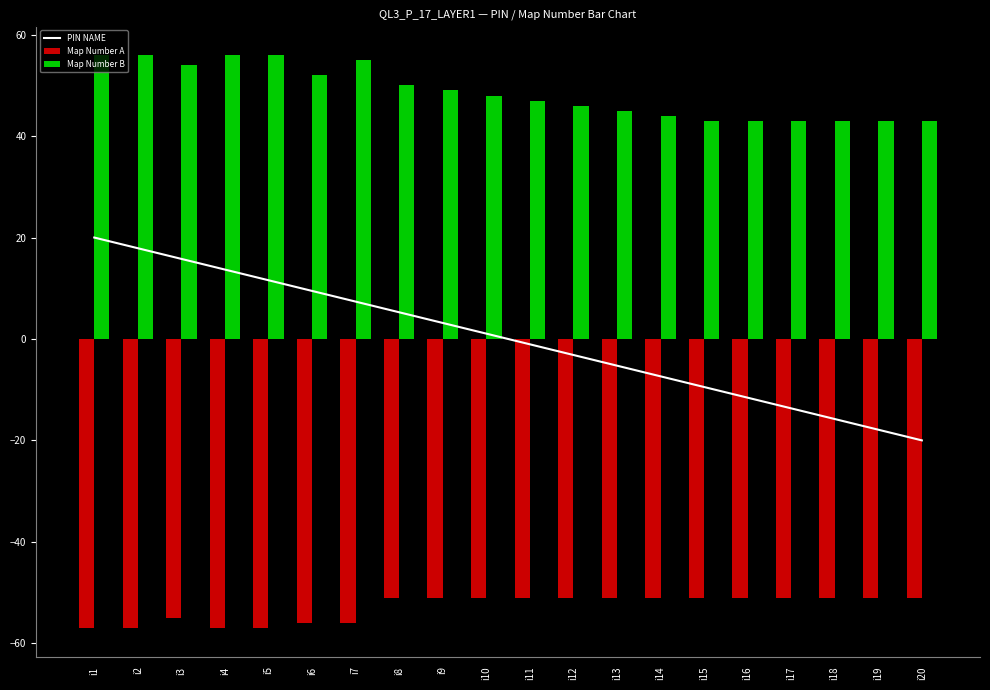

What is the difference between the Map Number B values at i7 and i17?

12